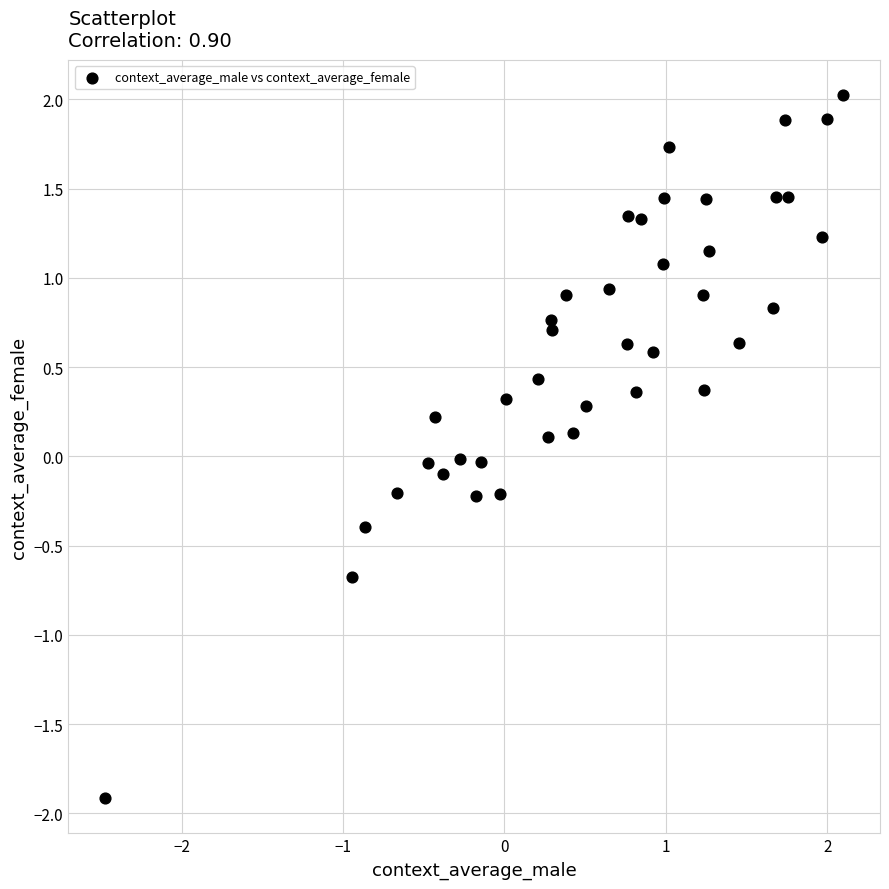

What is the range of Y values (max minus min)?

3.9